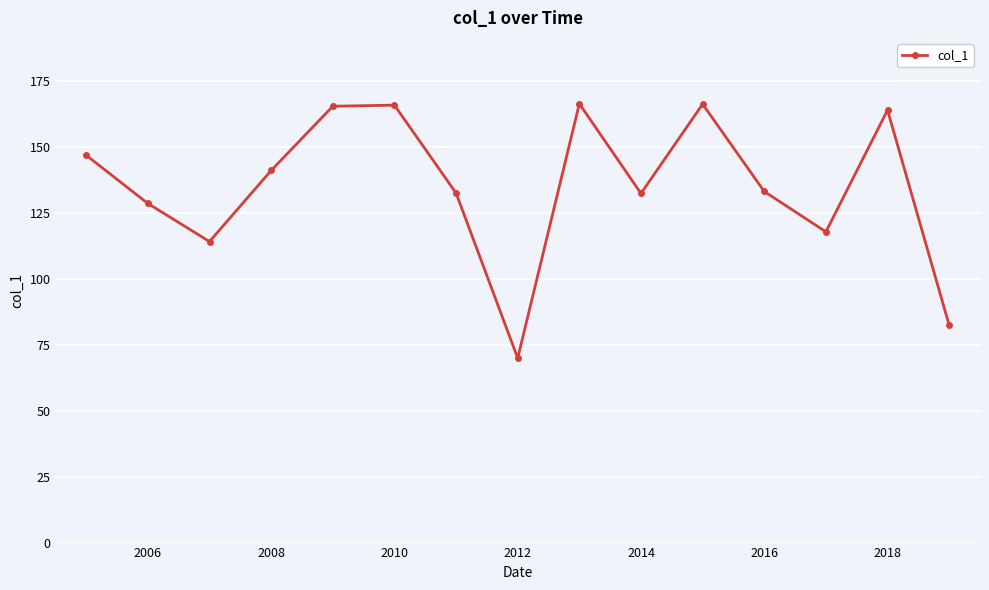

How many interior local valleys (lower than both neighbors) does the data have?

4